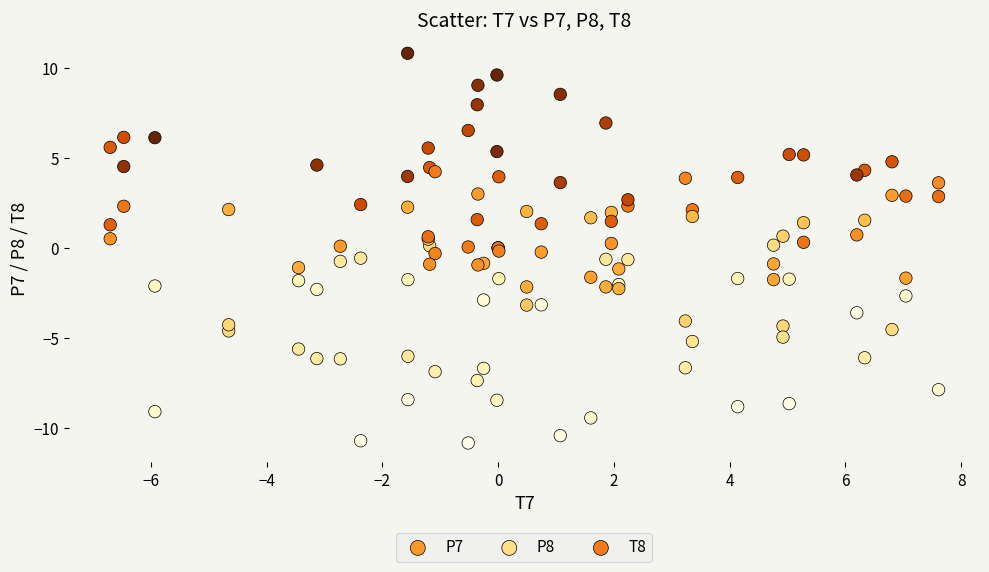

Which series has the largest Y range (max minus min)?

P7